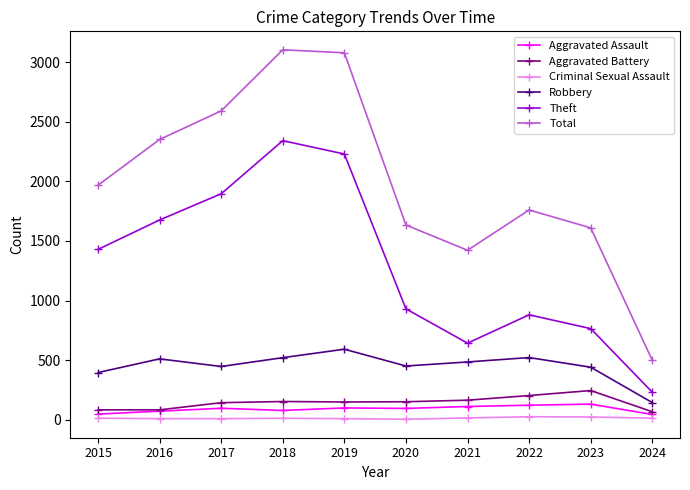

What is the value of the Aggravated Battery point at the 2nd from the left?

82